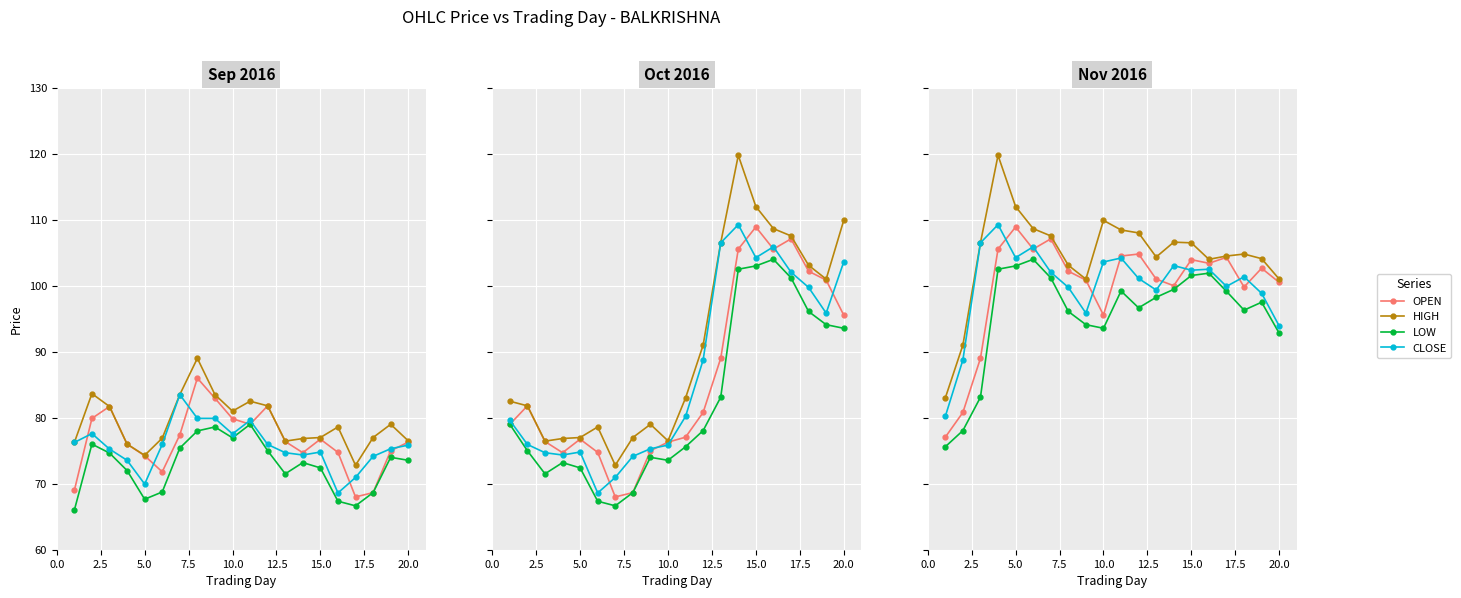

In CLOSE, how many points are higher than both neighbors (excluding endpoints)?

6